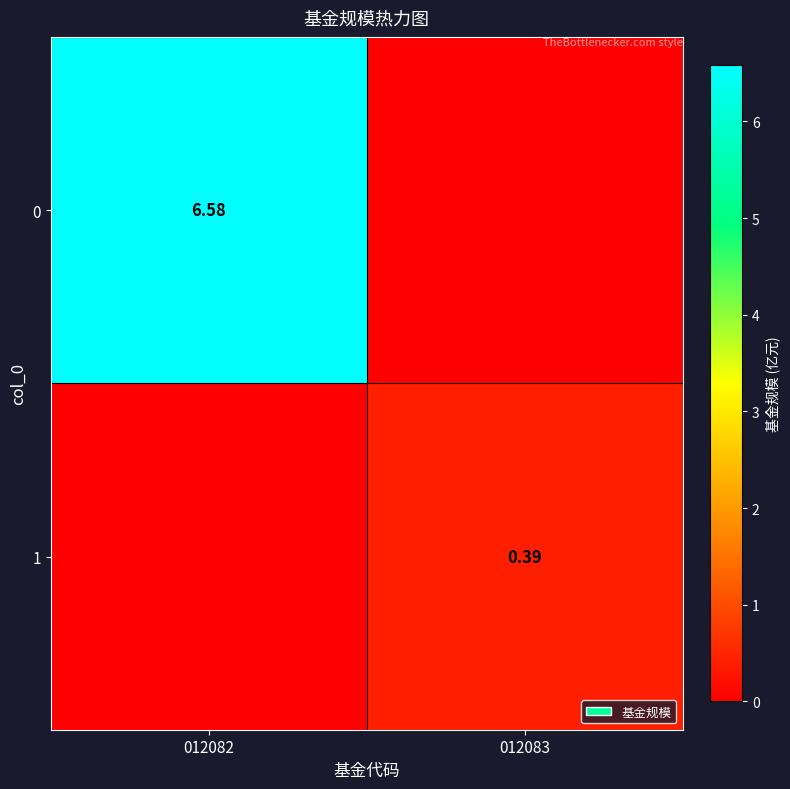

True or false: 0 has a value of 6.6 at 012082.

True